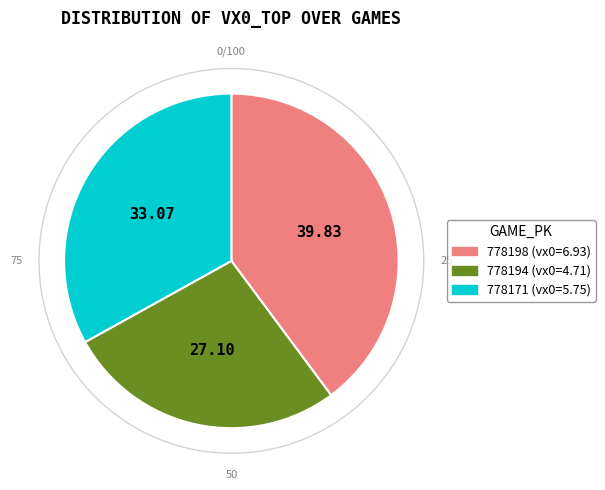

Rank the categories by value from highest to lowest.

778198, 778171, 778194